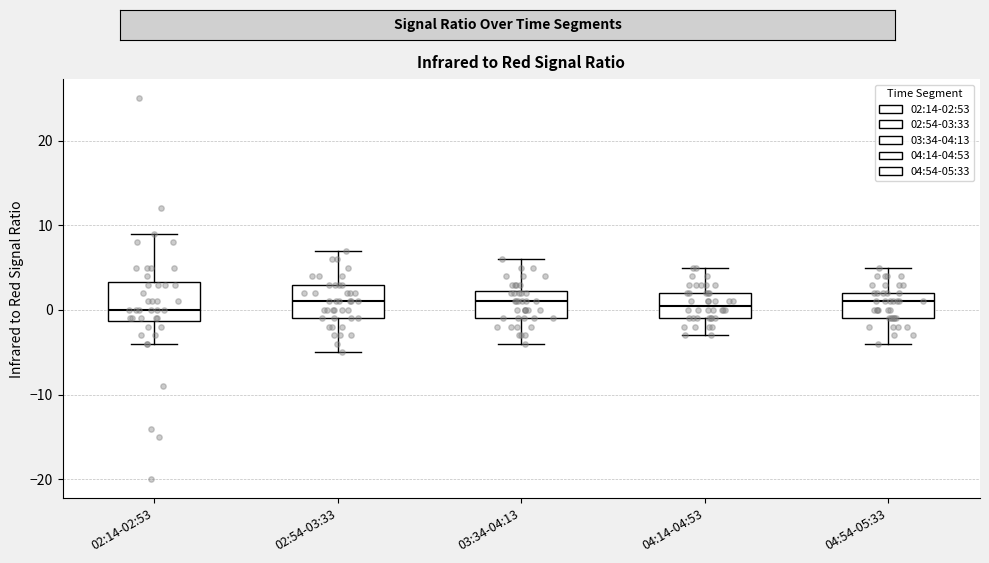

Reading left to right, transcribe this box plot: for each box, give where its median line is, the range the box spans, and where its two whiskers end, as read against the y-axis. The values are not printed on the chart, so give them approximately, as read against the axis.

02:14-02:53: median 0, box -1 to 3, whiskers -4 to 9
02:54-03:33: median 1, box -1 to 3, whiskers -5 to 7
03:34-04:13: median 1, box -1 to 2, whiskers -4 to 6
04:14-04:53: median 1, box -1 to 2, whiskers -3 to 5
04:54-05:33: median 1, box -1 to 2, whiskers -4 to 5